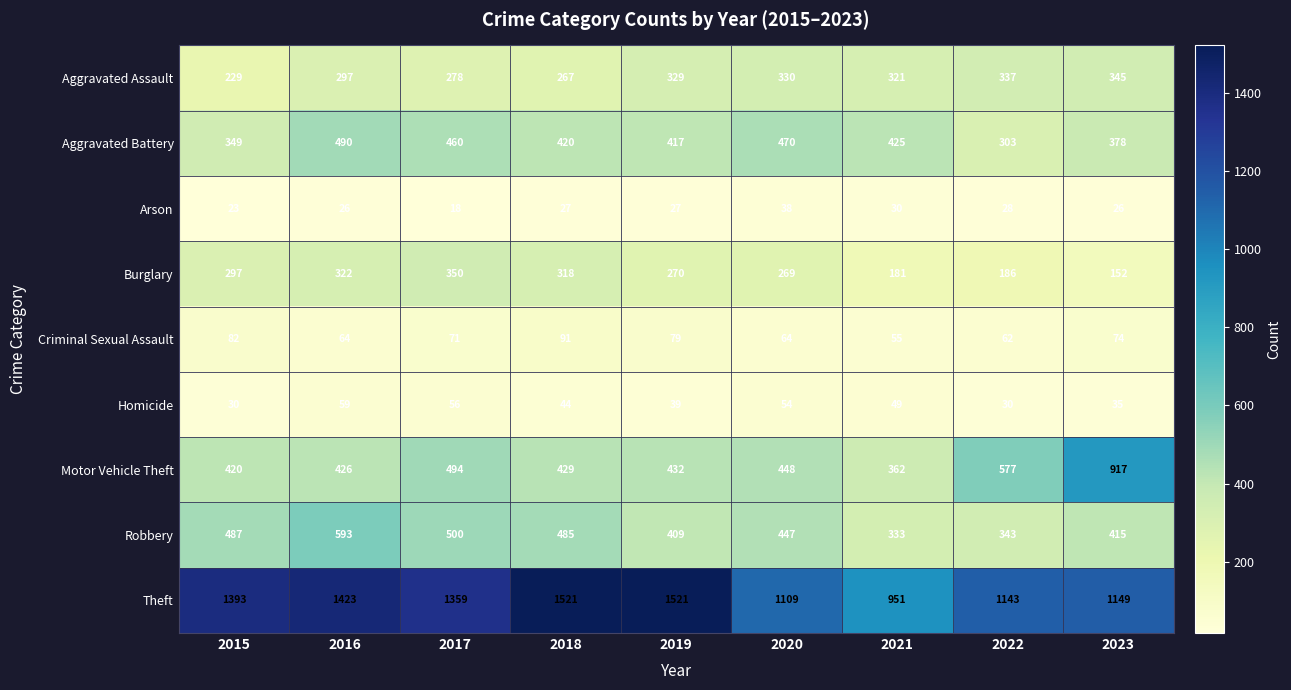

What is the sum of the Robbery values at 2022 and 2023?

758